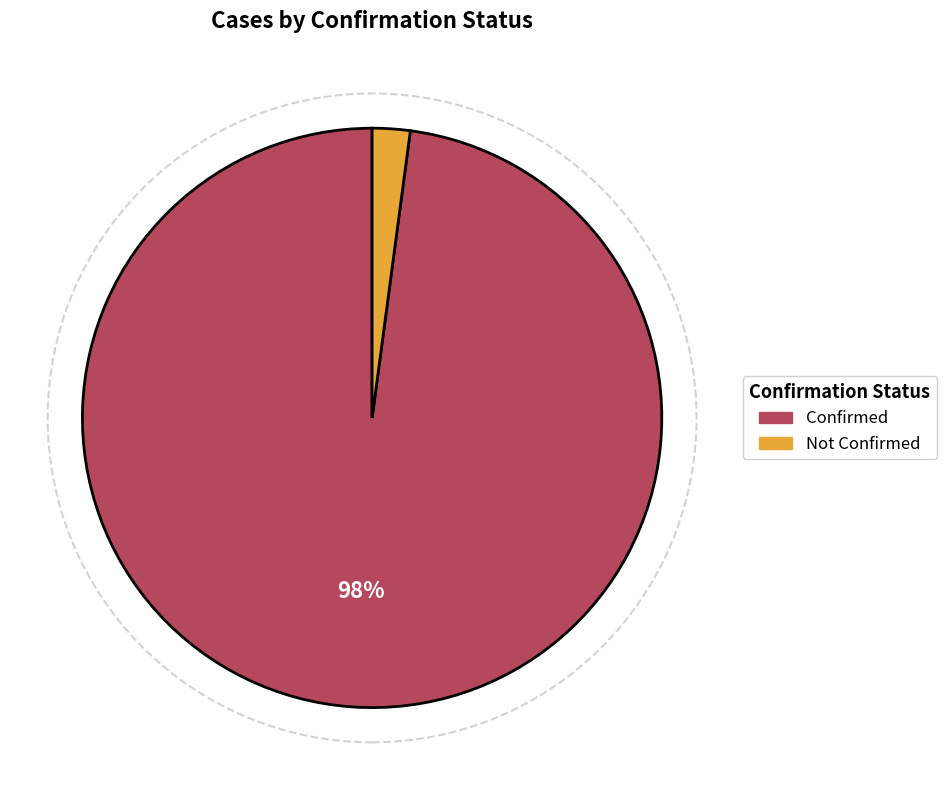

How many segments does this pie chart have?

2